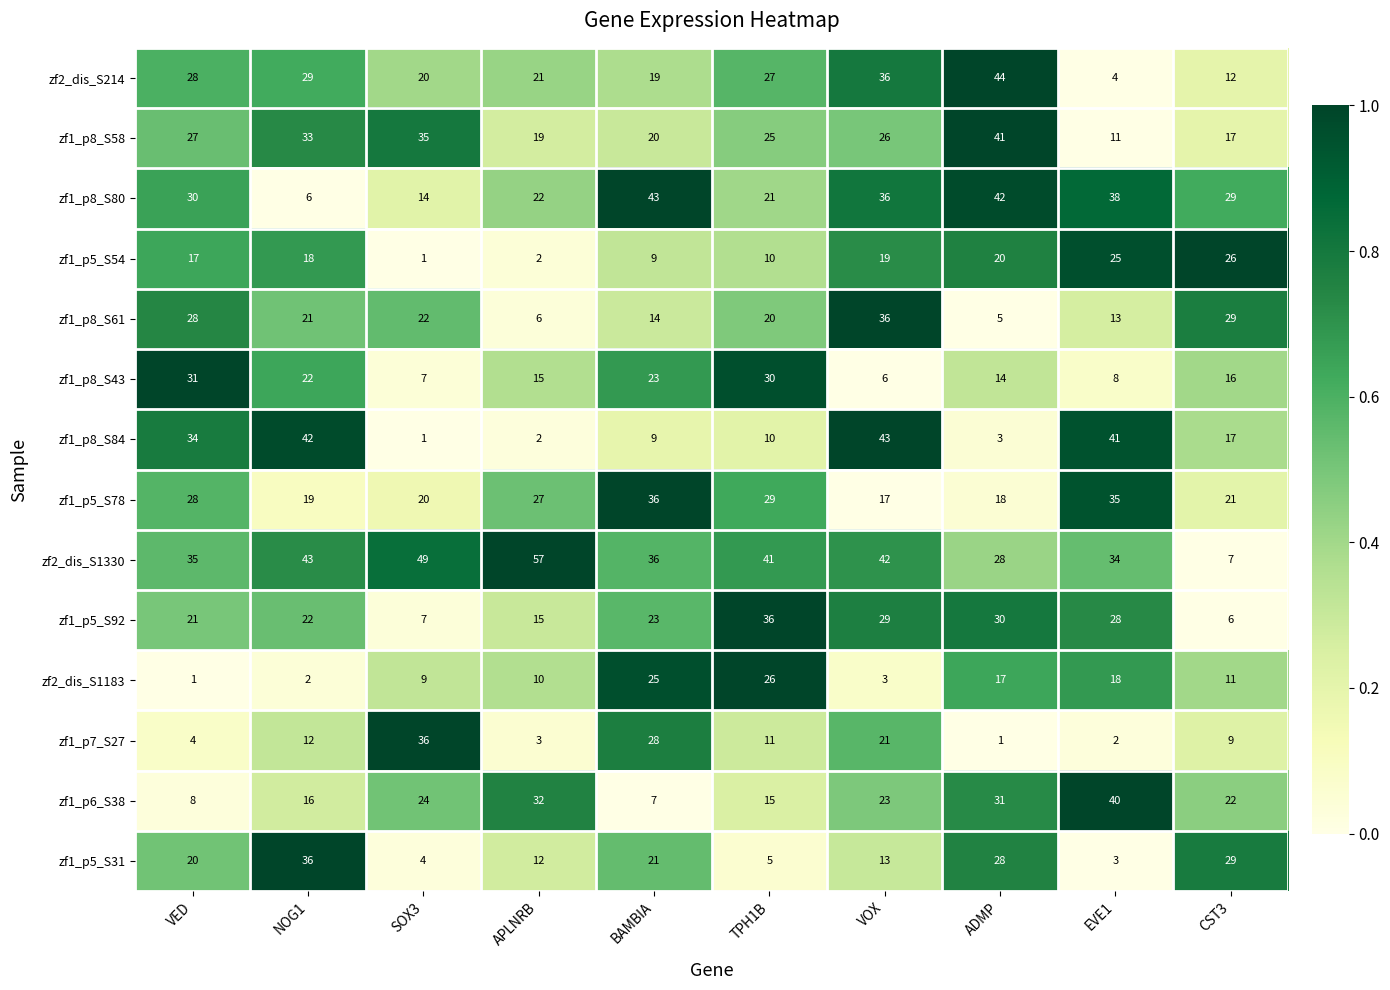

List the labels in order of zf1_p7_S27 value, largest first.

SOX3, BAMBIA, VOX, NOG1, TPH1B, CST3, VED, APLNRB, EVE1, ADMP